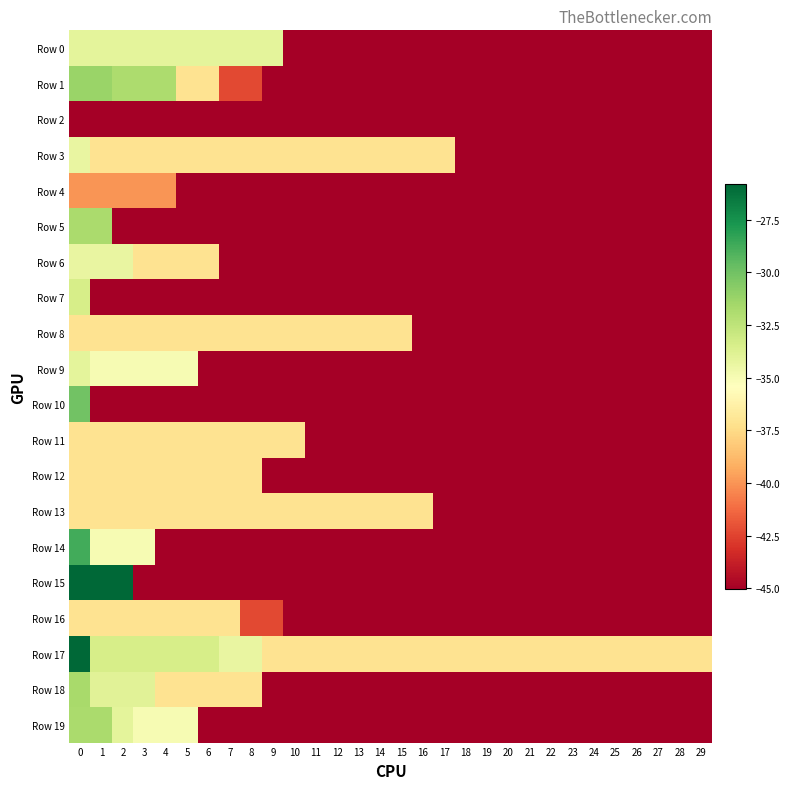

Which series changed the most between 0 and 5?

Row 15